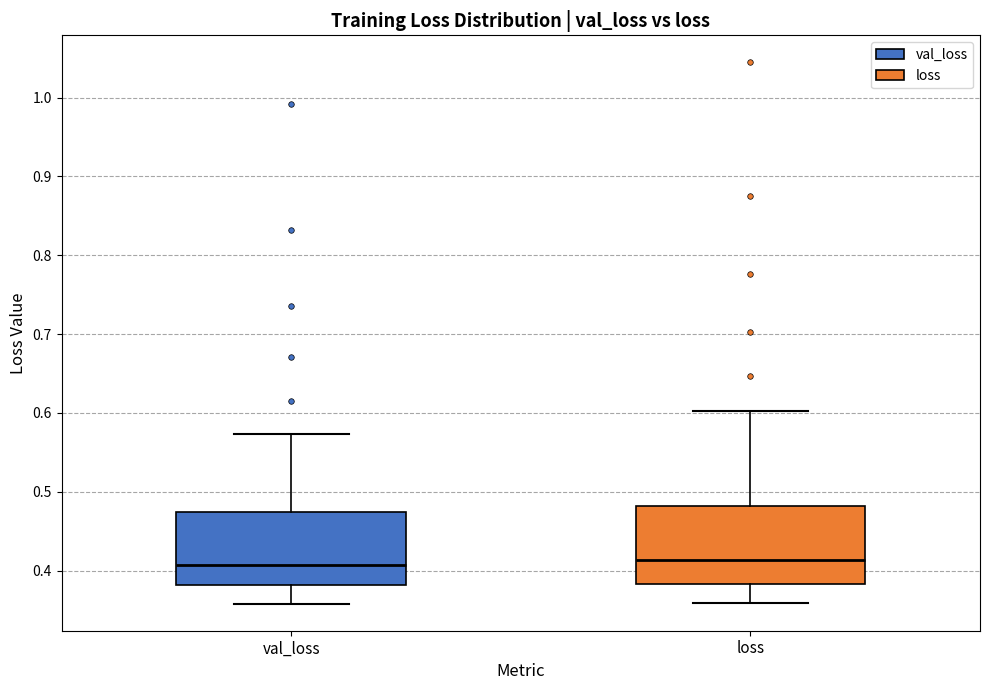

Reading left to right, read every box against the y-axis: the position of its median line, the range the box covers, and the ends of its whiskers. The values are not printed on the chart, so give them approximately, as read against the axis.

val_loss: median 0.41, box 0.38 to 0.47, whiskers 0.36 to 0.57
loss: median 0.41, box 0.38 to 0.48, whiskers 0.36 to 0.60